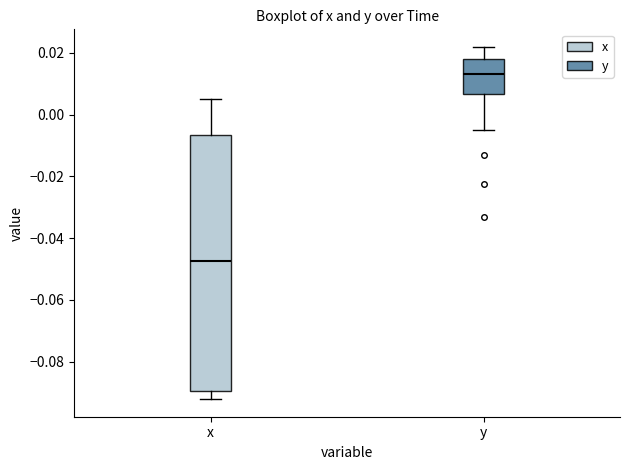

Reading left to right, transcribe this box plot: for each box, give where its median line is, the range the box spans, and where its two whiskers end, as read against the y-axis. The values are not printed on the chart, so give them approximately, as read against the axis.

x: median -0.048, box -0.090 to -0.006, whiskers -0.092 to 0.006
y: median 0.014, box 0.006 to 0.018, whiskers -0.006 to 0.022